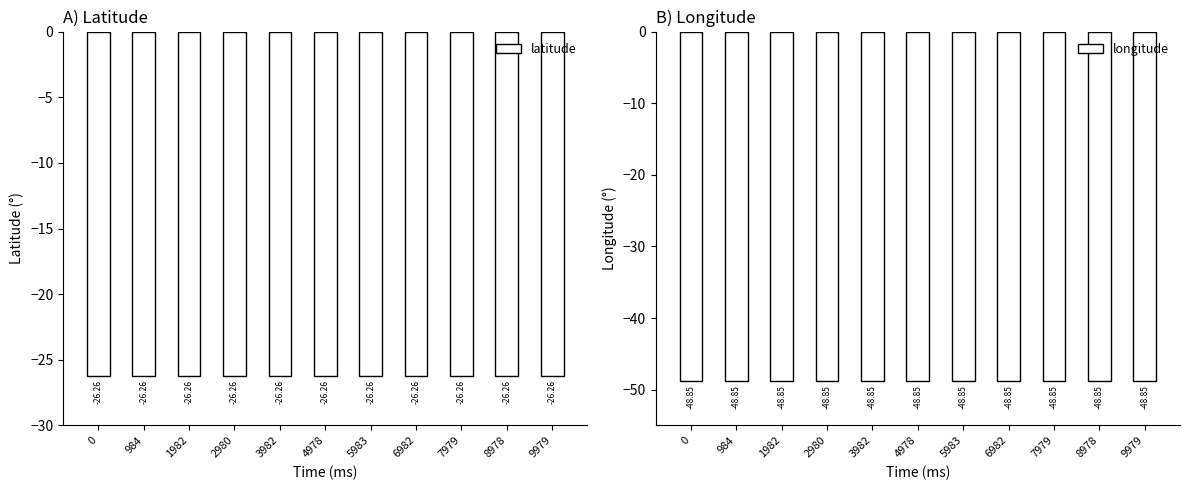

Reading left to right, list all the values displayed in this chart.

latitude: -26.3	-26.3	-26.3	-26.3	-26.3	-26.3	-26.3	-26.3	-26.3	-26.3	-26.3
longitude: -48.8	-48.8	-48.8	-48.8	-48.8	-48.8	-48.8	-48.8	-48.8	-48.8	-48.8